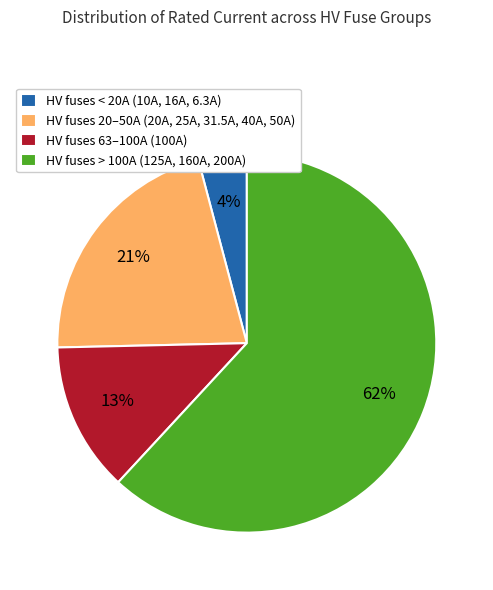

To the nearest percent, what is the average slice percentage?

25%